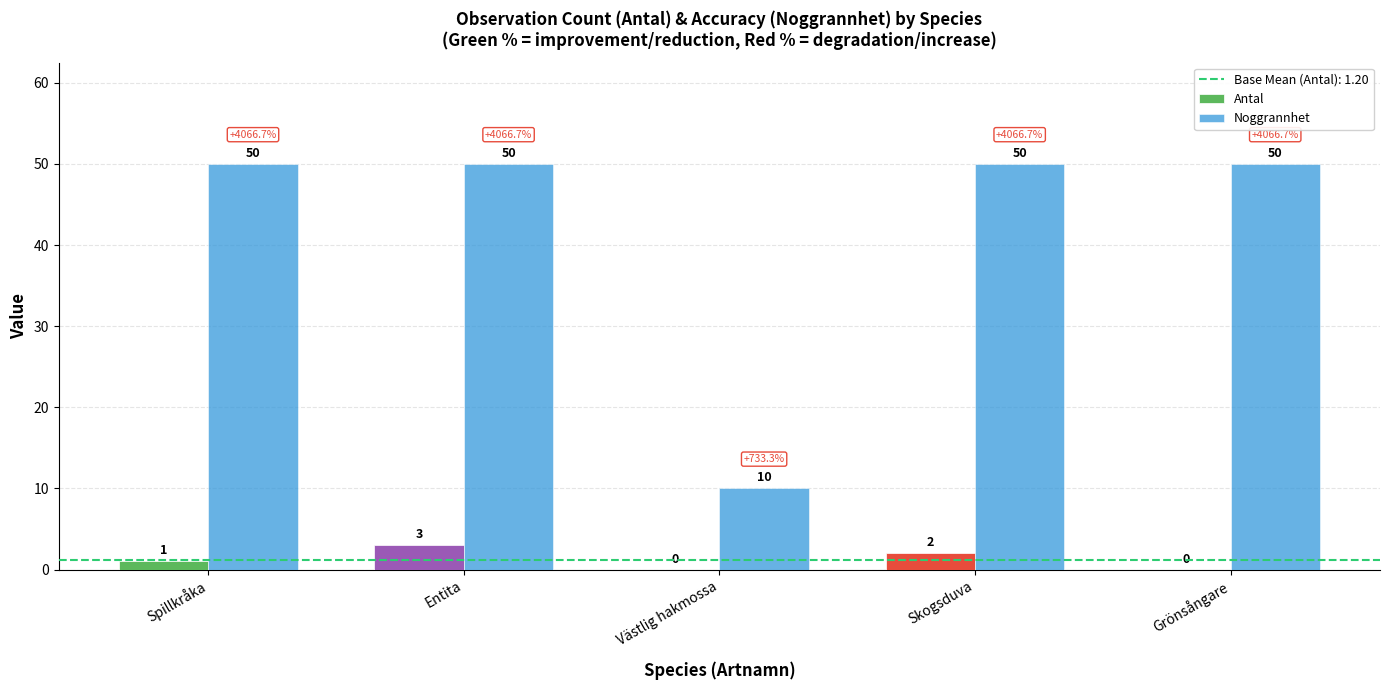

Which series has the widest spread of values?

Noggrannhet